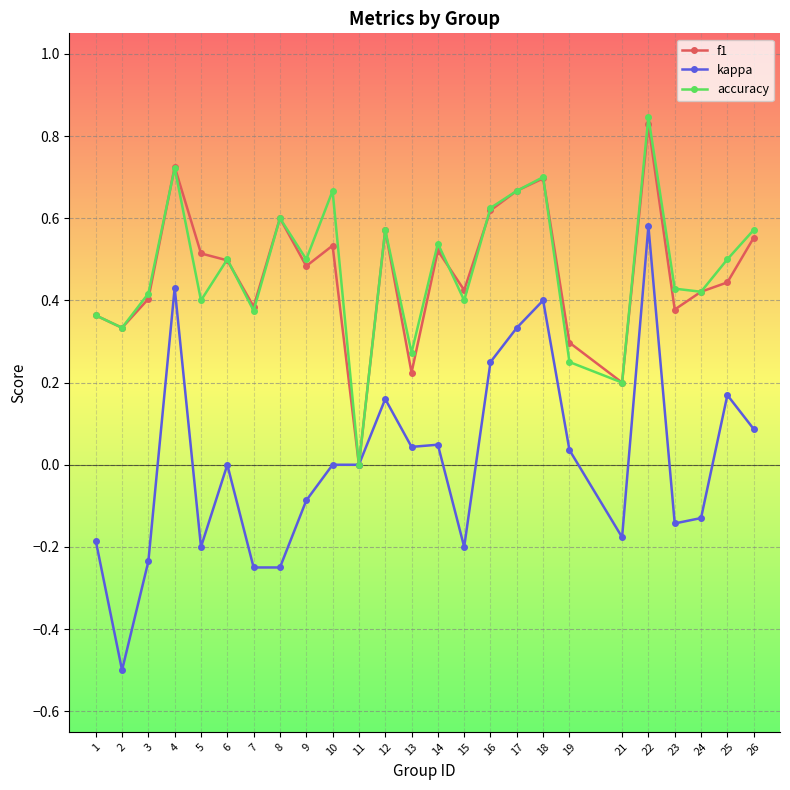

What is the value of the kappa point at the 25th from the left?

0.1